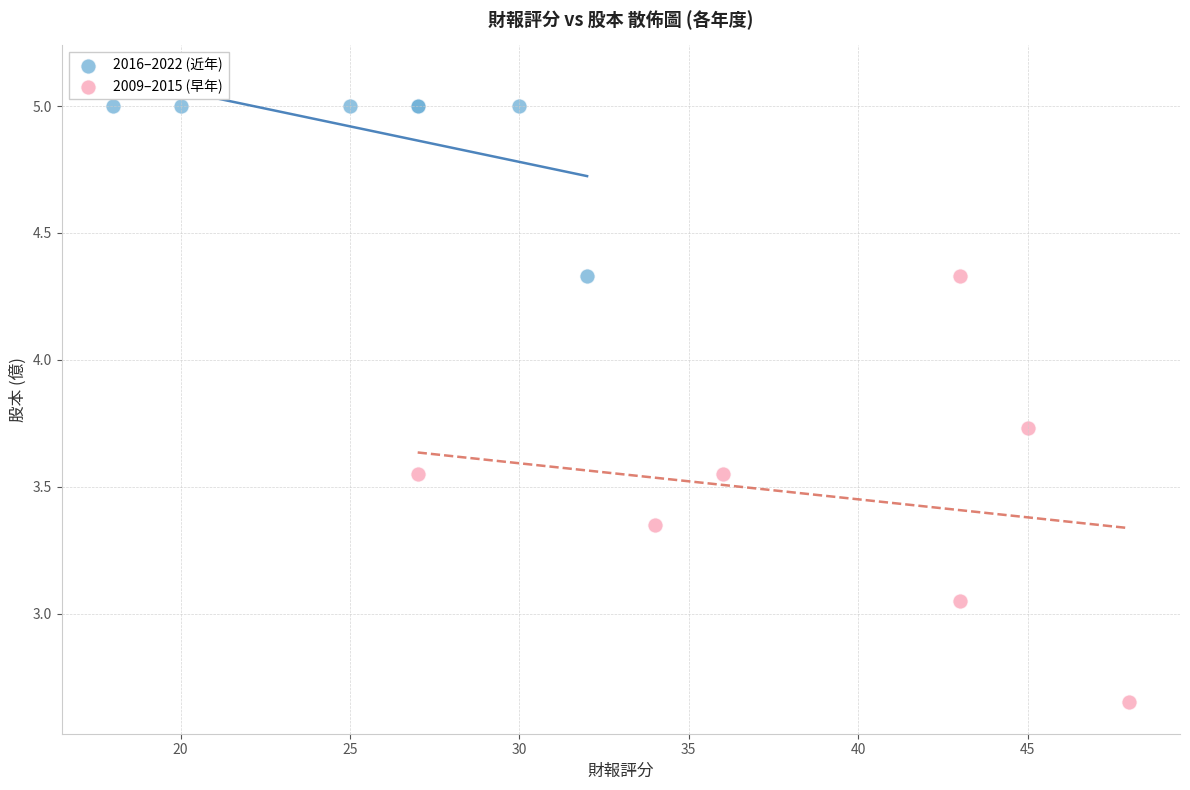

Which series has the widest spread of Y values?

2009–2015 (早年)